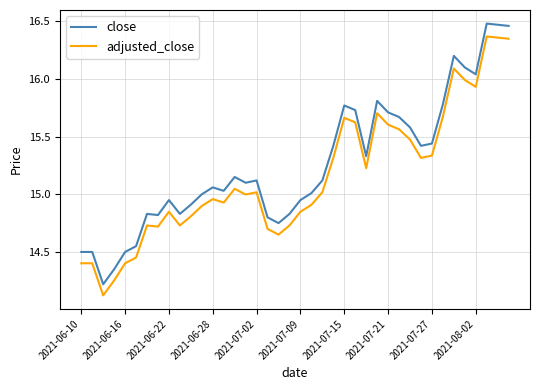

True or false: adjusted_close and close cross at least once.

False